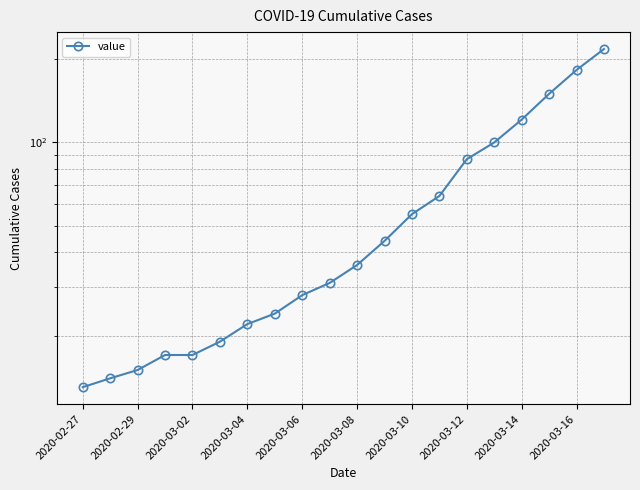

What is the greatest value displayed?

218